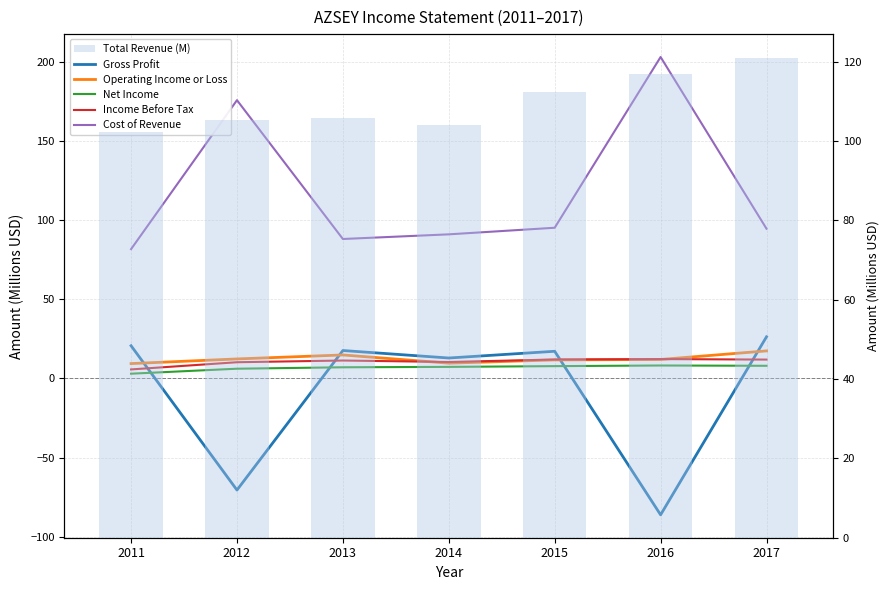

Is the value of Total Revenue (M) at 2011 greater than the value of Net Income at 2014?

Yes